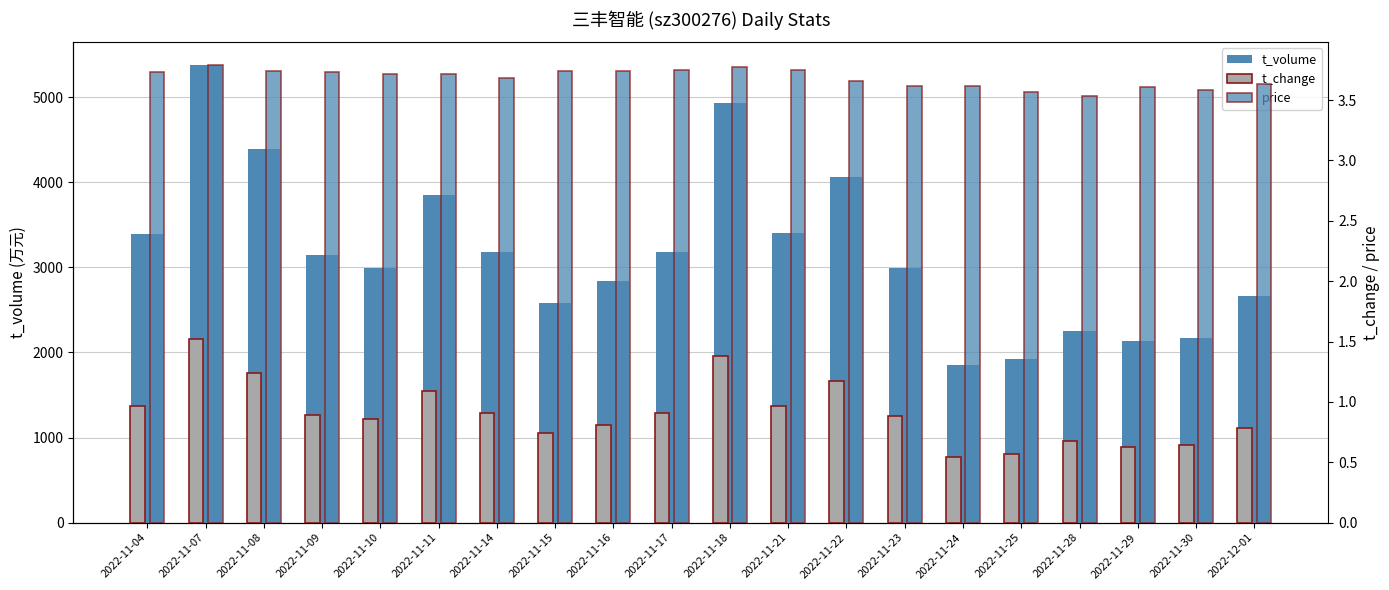

Reading left to right, transcribe all the data shown in this chart.

t_volume: 2022-11-04=3393.0	2022-11-07=5378.0	2022-11-08=4393.0	2022-11-09=3148.0	2022-11-10=2997.0	2022-11-11=3855.0	2022-11-14=3178.0	2022-11-15=2580.0	2022-11-16=2845.0	2022-11-17=3183.0	2022-11-18=4937.0	2022-11-21=3410.0	2022-11-22=4065.0	2022-11-23=2995.0	2022-11-24=1849.0	2022-11-25=1924.0	2022-11-28=2257.0	2022-11-29=2140.0	2022-11-30=2166.0	2022-12-01=2662.0
t_change: 2022-11-04=1.0	2022-11-07=1.5	2022-11-08=1.2	2022-11-09=0.9	2022-11-10=0.9	2022-11-11=1.1	2022-11-14=0.9	2022-11-15=0.7	2022-11-16=0.8	2022-11-17=0.9	2022-11-18=1.4	2022-11-21=1.0	2022-11-22=1.2	2022-11-23=0.9	2022-11-24=0.5	2022-11-25=0.6	2022-11-28=0.7	2022-11-29=0.6	2022-11-30=0.6	2022-12-01=0.8
price: 2022-11-04=3.7	2022-11-07=3.8	2022-11-08=3.7	2022-11-09=3.7	2022-11-10=3.7	2022-11-11=3.7	2022-11-14=3.7	2022-11-15=3.7	2022-11-16=3.7	2022-11-17=3.8	2022-11-18=3.8	2022-11-21=3.8	2022-11-22=3.7	2022-11-23=3.6	2022-11-24=3.6	2022-11-25=3.6	2022-11-28=3.5	2022-11-29=3.6	2022-11-30=3.6	2022-12-01=3.6